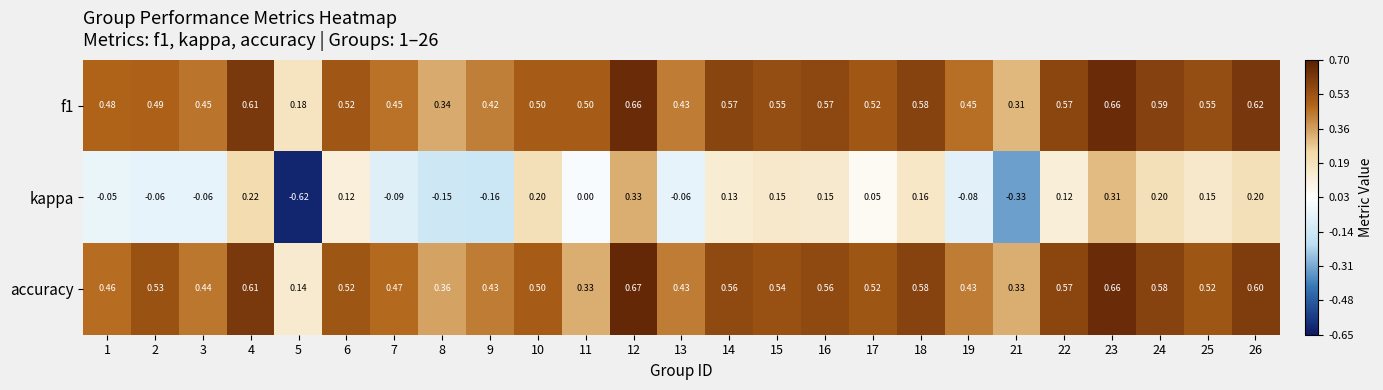

Between 17 and 22, which series saw the biggest shift?

kappa